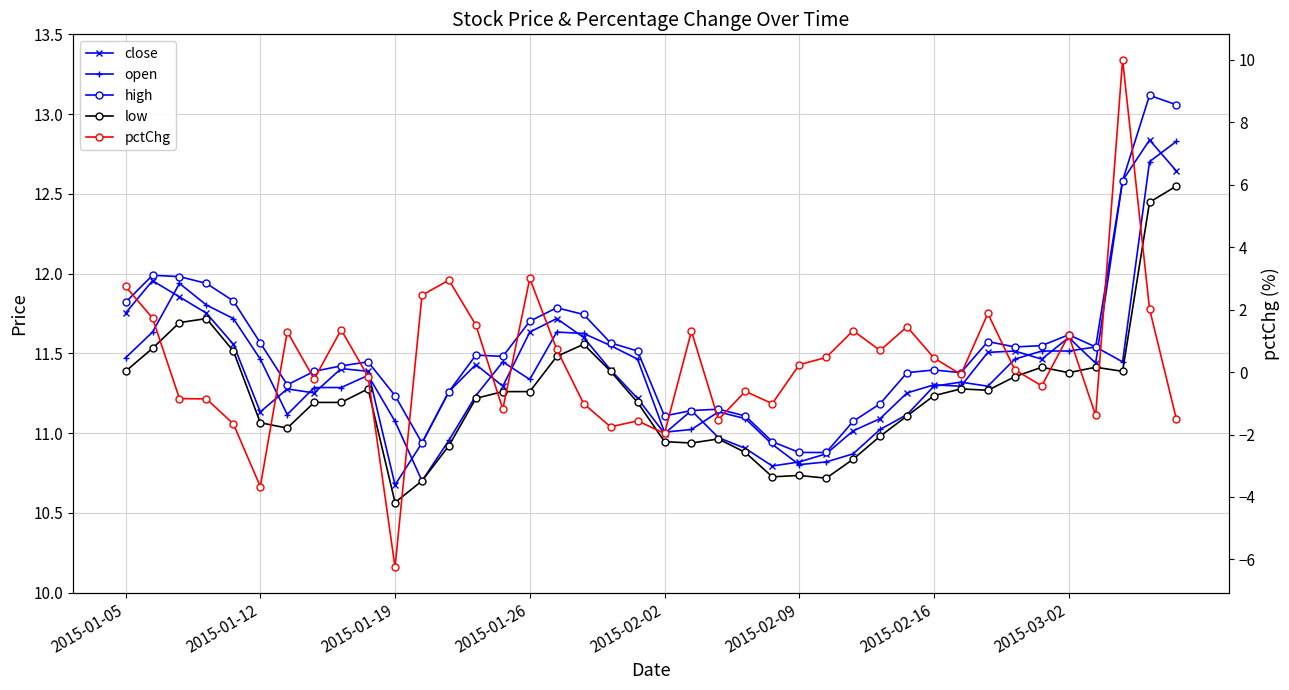

List the labels in order of high value, smallest first.

25, 26, 11, 24, 27, 20, 23, 21, 22, 28, 10, 12, 2015-02-16, 29, 31, 2015-03-02, 30, 8, 9, 14, 13, 19, 33, 36, 34, 2015-02-09, 18, 32, 35, 15, 17, 16, 2015-01-05, 2015-02-02, 2015-01-26, 2015-01-19, 2015-01-12, 37, 39, 38